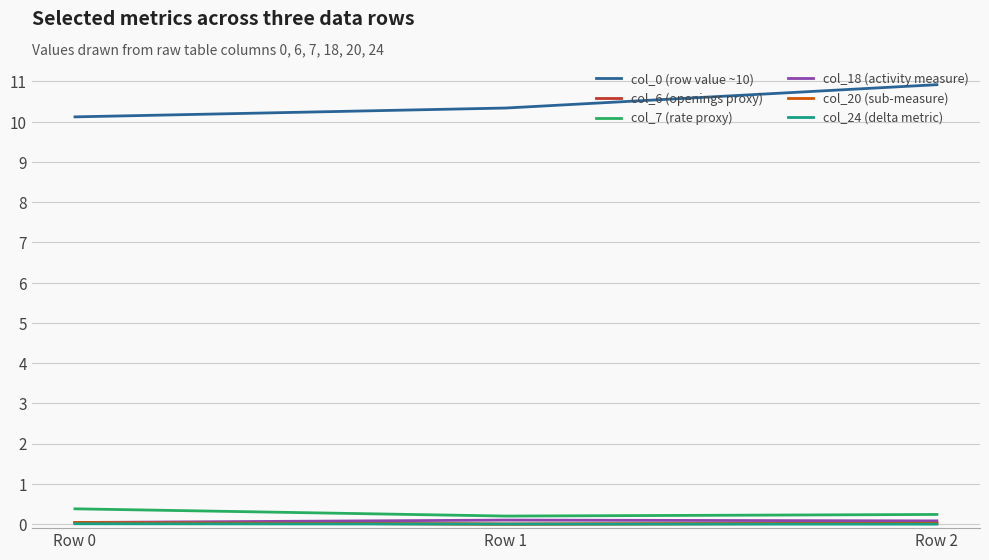

Is this an area chart (filled region under the line)?

No